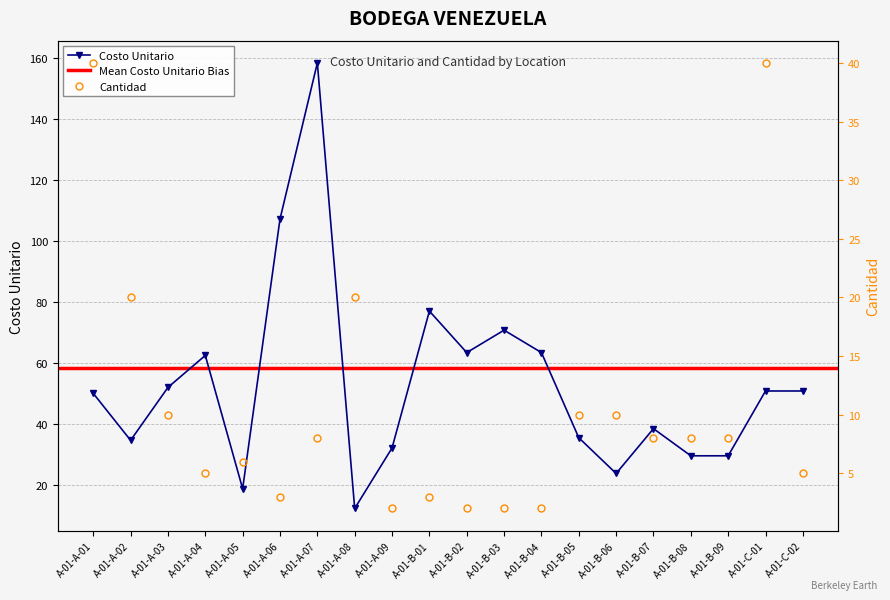

Where is Costo Unitario nearest to the value 85?

A-01-B-01